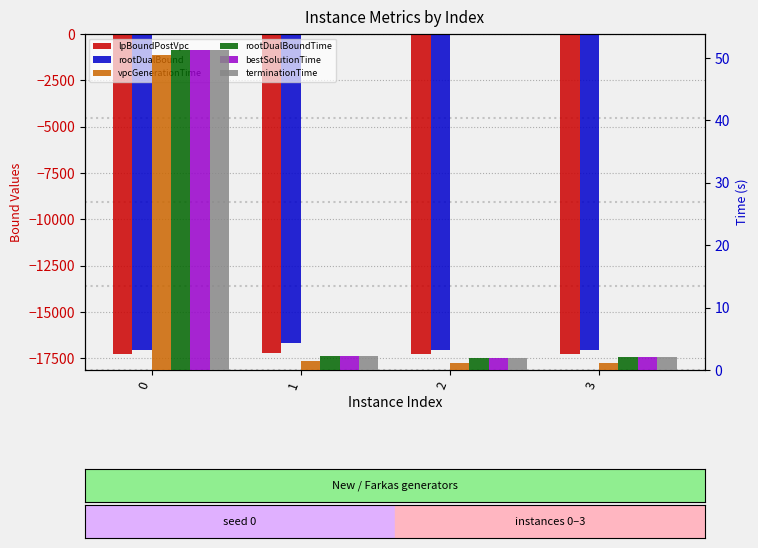

What is the difference between the lpBoundPostVpc values at 3 and 0?

2.4